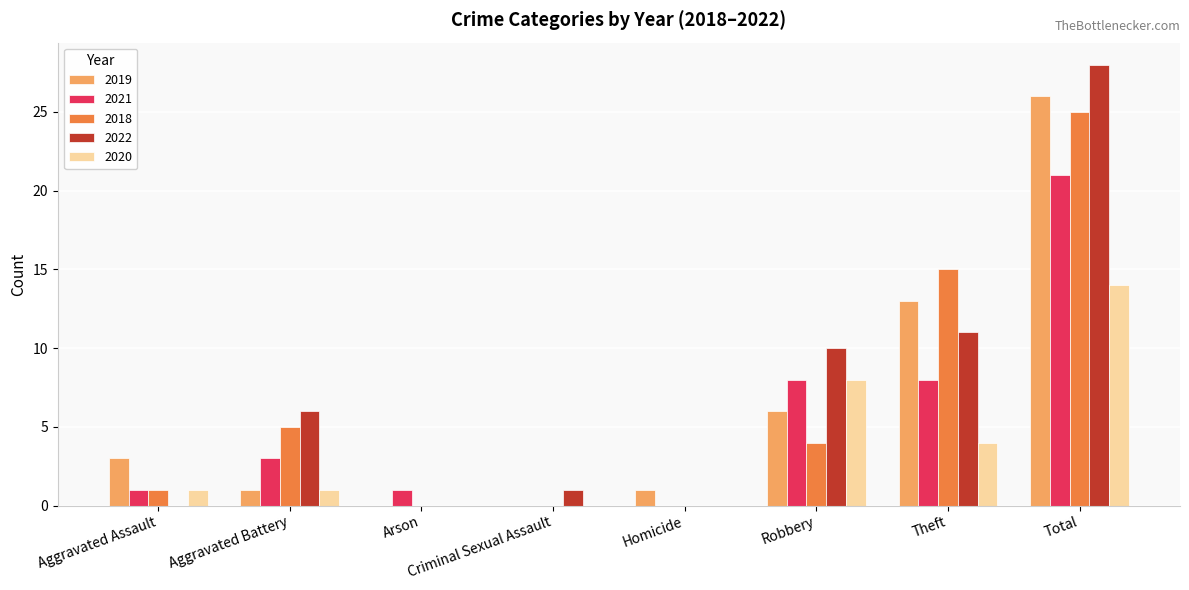

Are the bars horizontal?

No